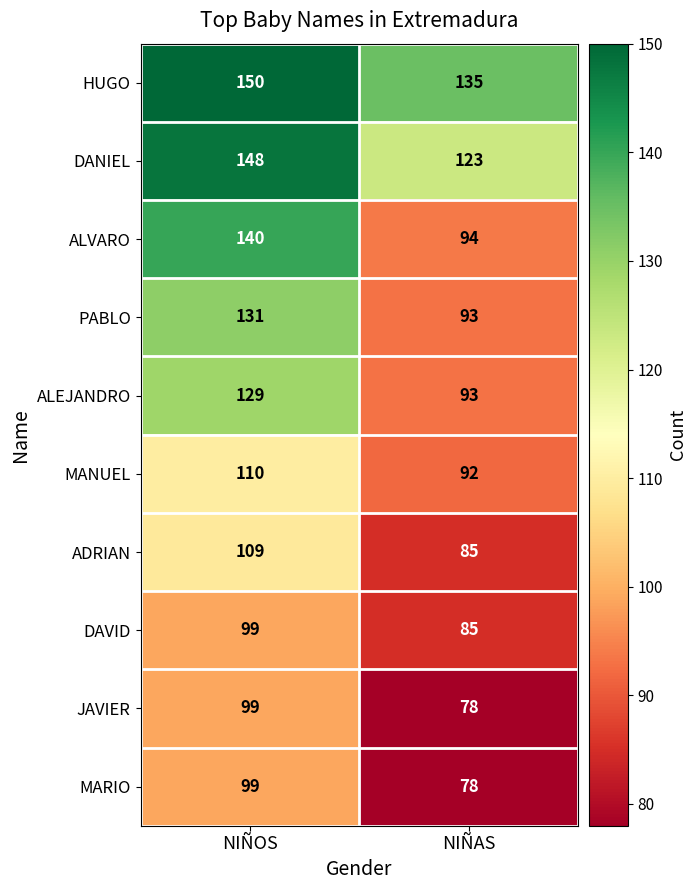

What value does the DANIEL series have at NIÑOS, to the nearest 10?

150